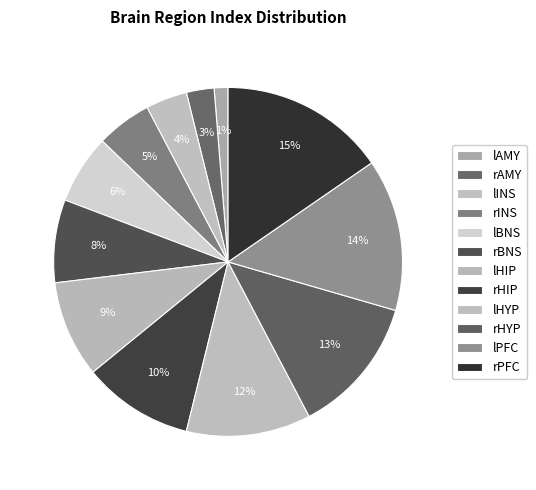

The rHYP slice represents 20% of the pie. True or false?

False